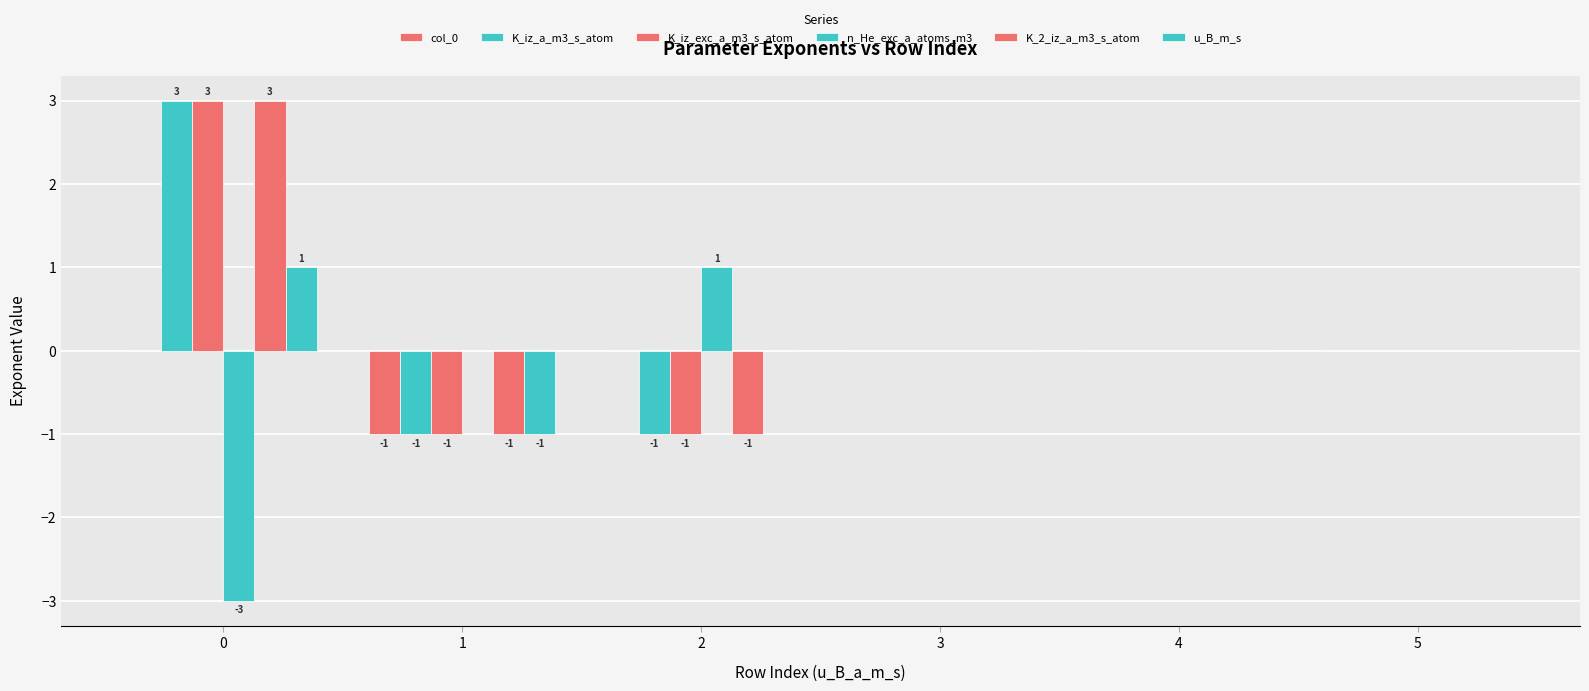

Count the number of categories in the chart.

6